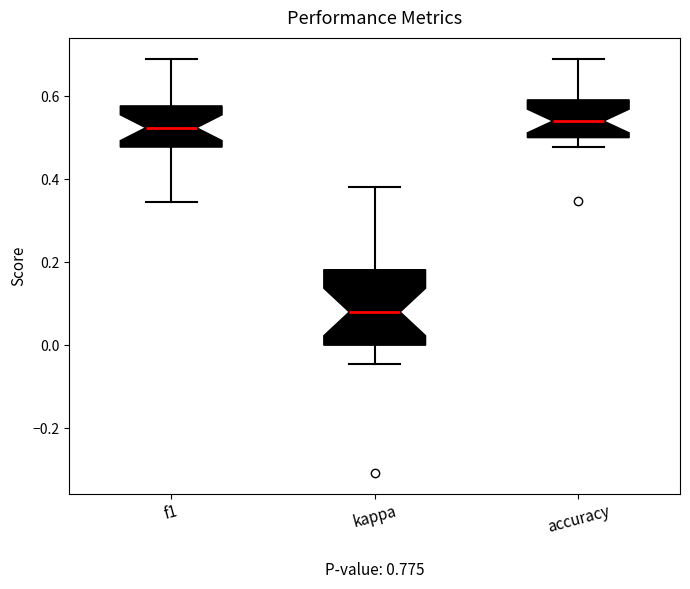

Reading left to right, read every box against the y-axis: the position of its median line, the range the box covers, and the ends of its whiskers. The values are not printed on the chart, so give them approximately, as read against the axis.

f1: median 0.52, box 0.48 to 0.58, whiskers 0.34 to 0.68
kappa: median 0.08, box 0.00 to 0.18, whiskers -0.04 to 0.38
accuracy: median 0.54, box 0.50 to 0.60, whiskers 0.48 to 0.70